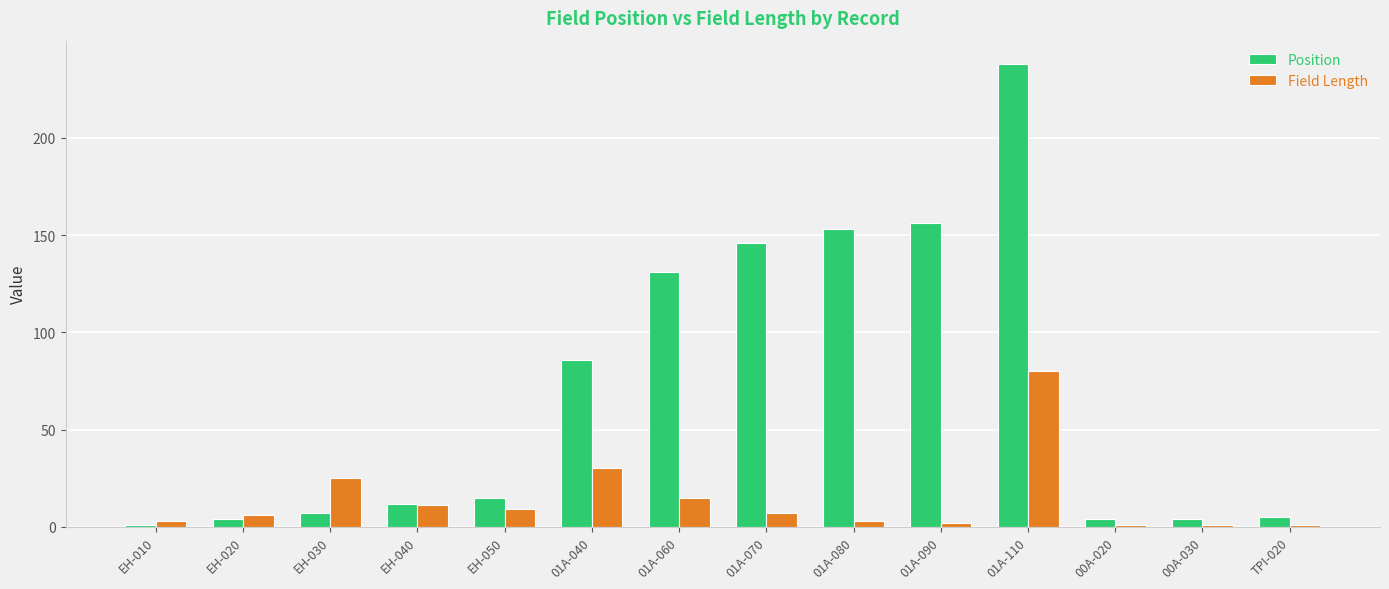

How many groups of bars are there?

14